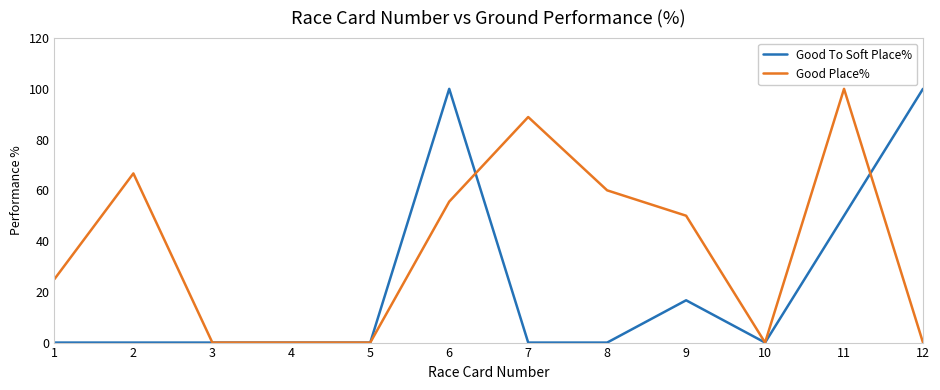

What is the spread (max minus min) of values at 1?

25.0